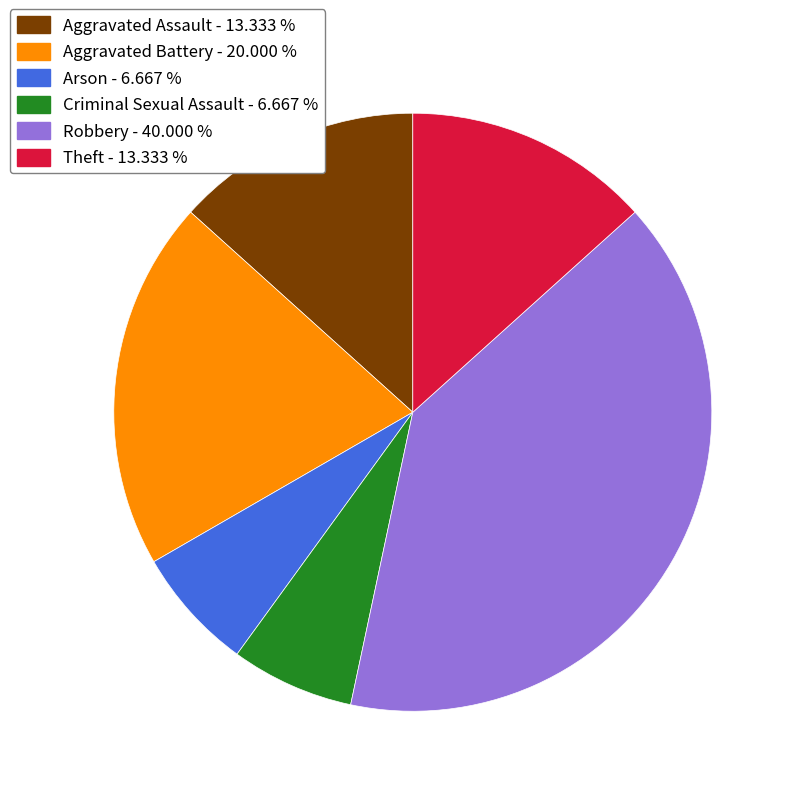

Combined, do Arson and Theft account for over 50%?

No